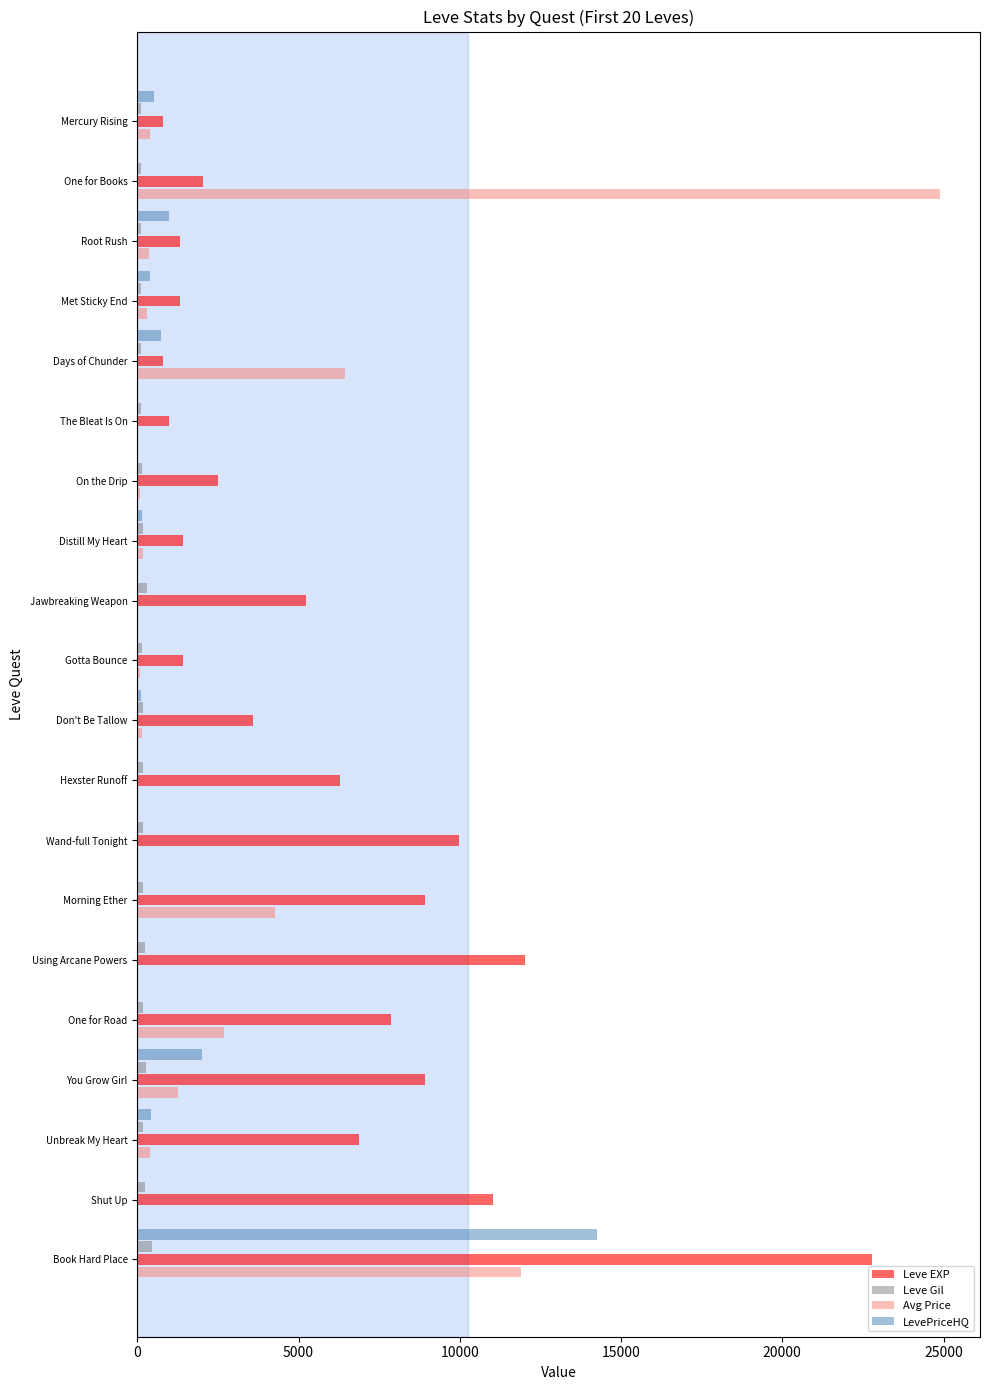

Is it true that Leve EXP equals 12030.0 at Using Arcane Powers?

True